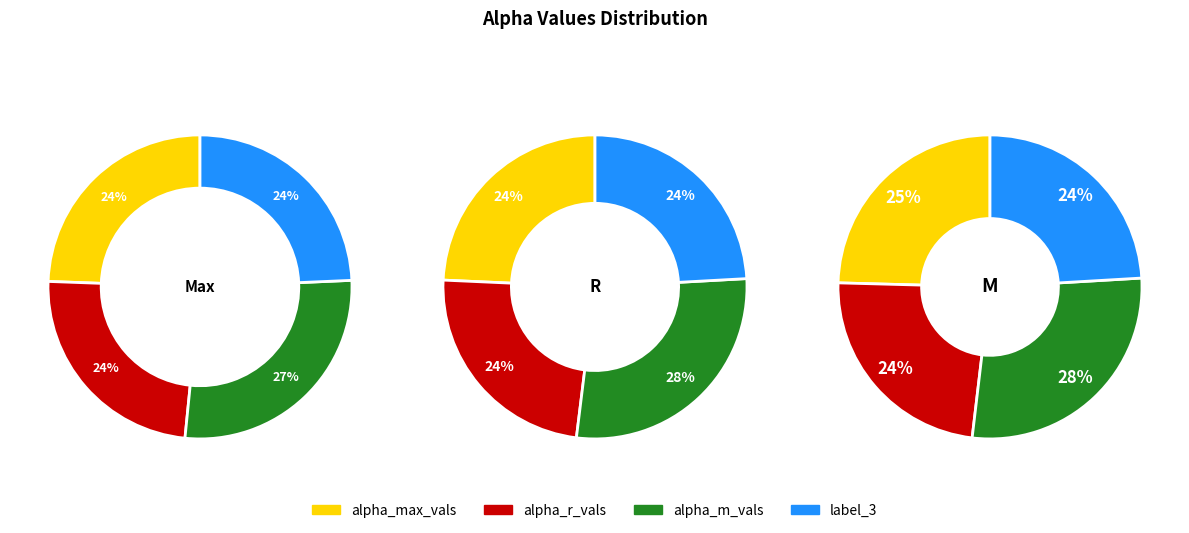

True or false: 1 accounts for 17% of the total.

False